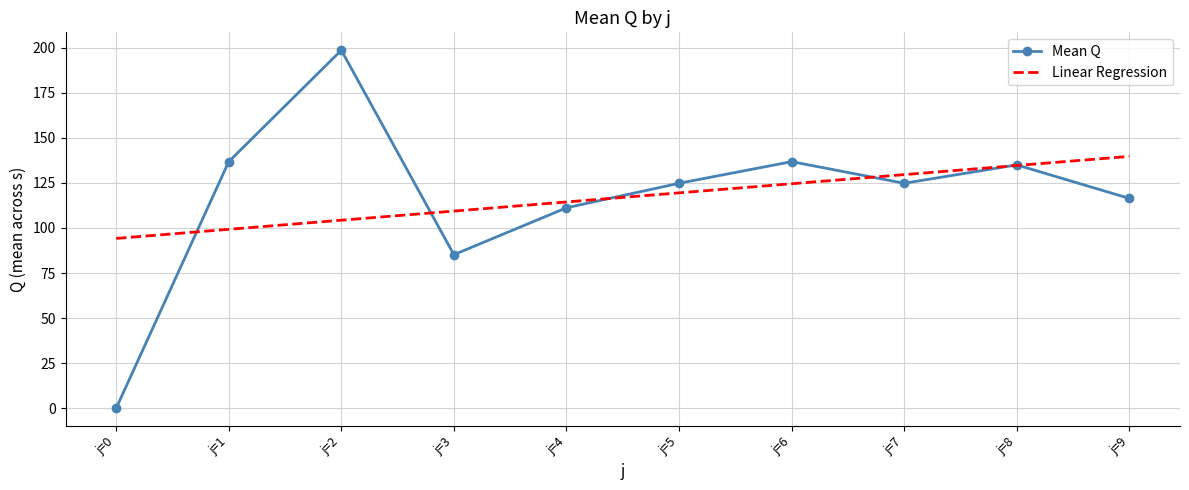

True or false: Linear Regression and Mean Q intersect in this chart.

True